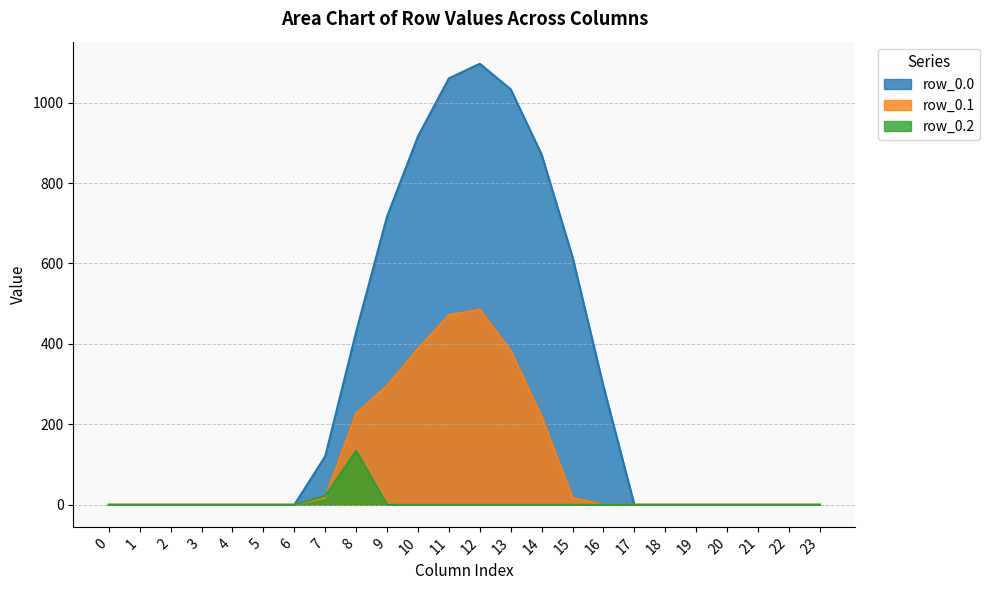

Where is the first local maximum for row_0.1?

12